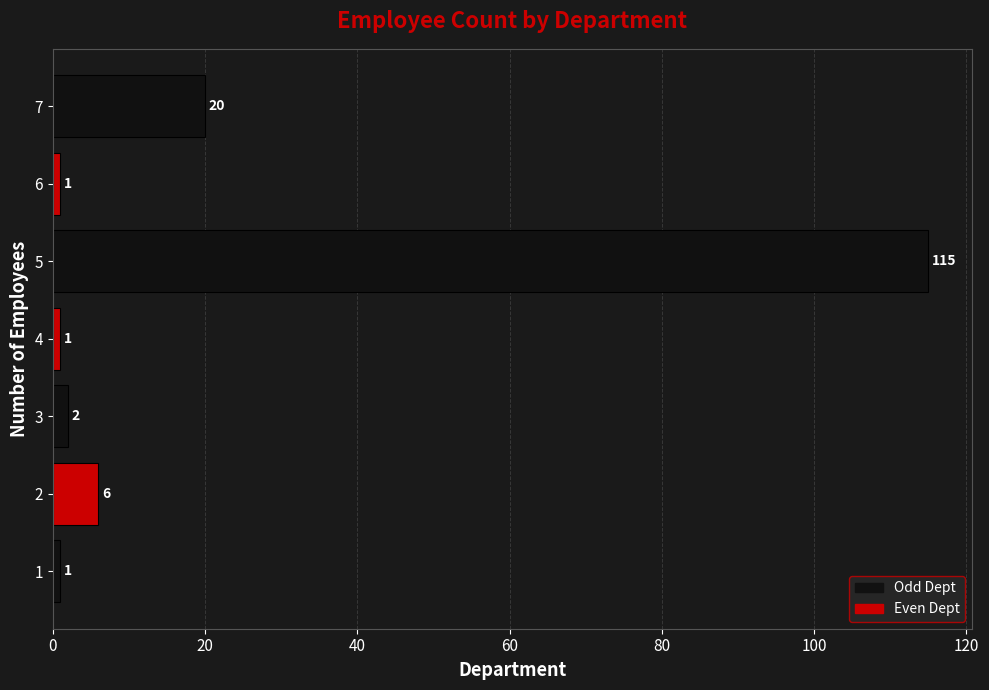

Where is the data nearest to the value 58?

7